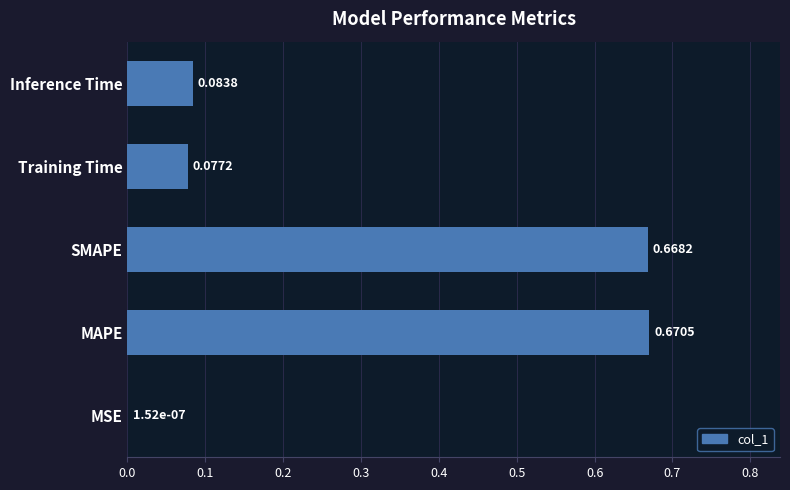

What is the sum of all values?

1.5